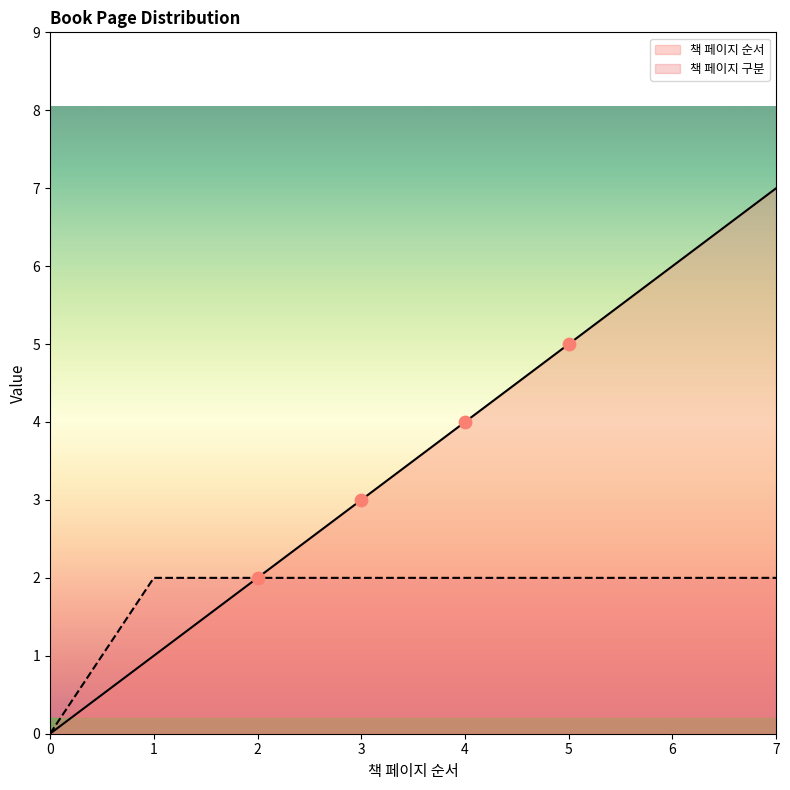

Which series has the widest spread of Y values?

책 페이지 순서